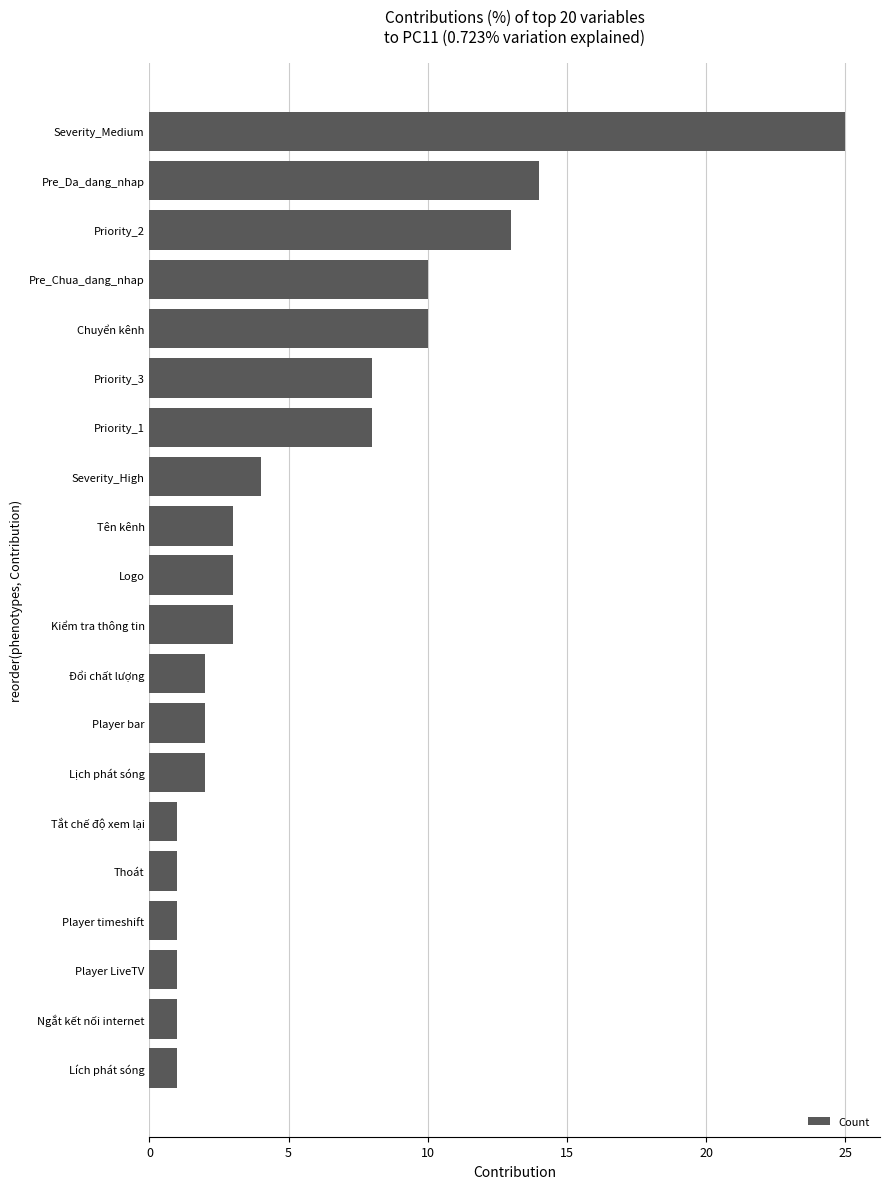

What is the average value?

6